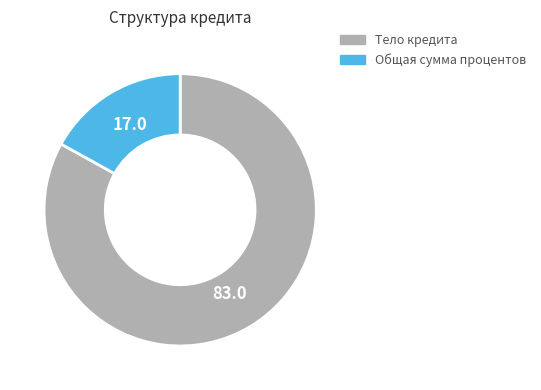

Which slice is the largest?

Тело кредита